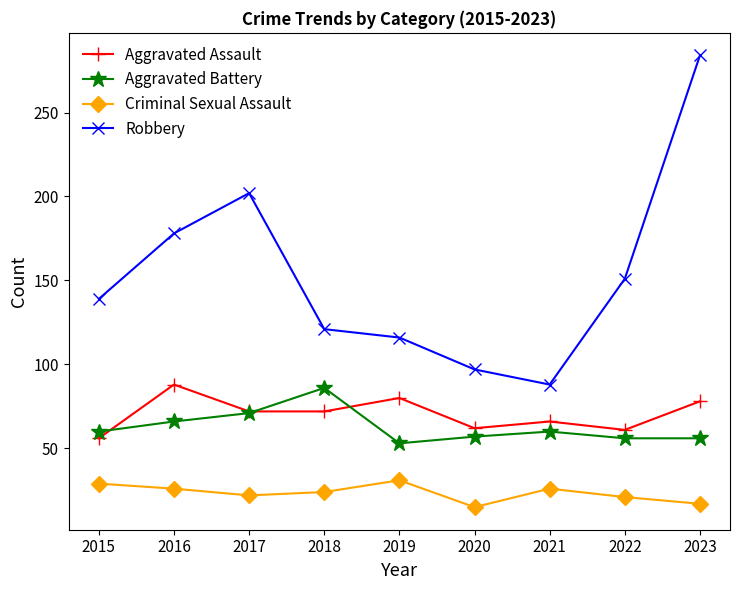

Which series has the largest range (max minus min)?

Robbery